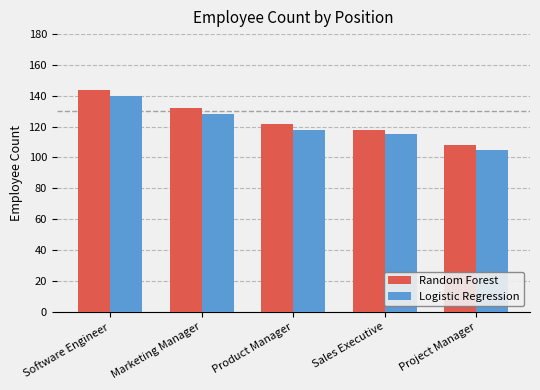

Rank the series by their maximum value, from highest to lowest.

Random Forest, Logistic Regression